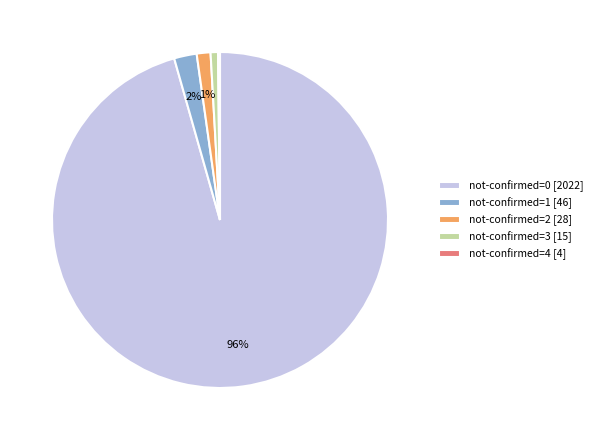

Is it true that not-confirmed=2 [28] is 1% of the pie?

True